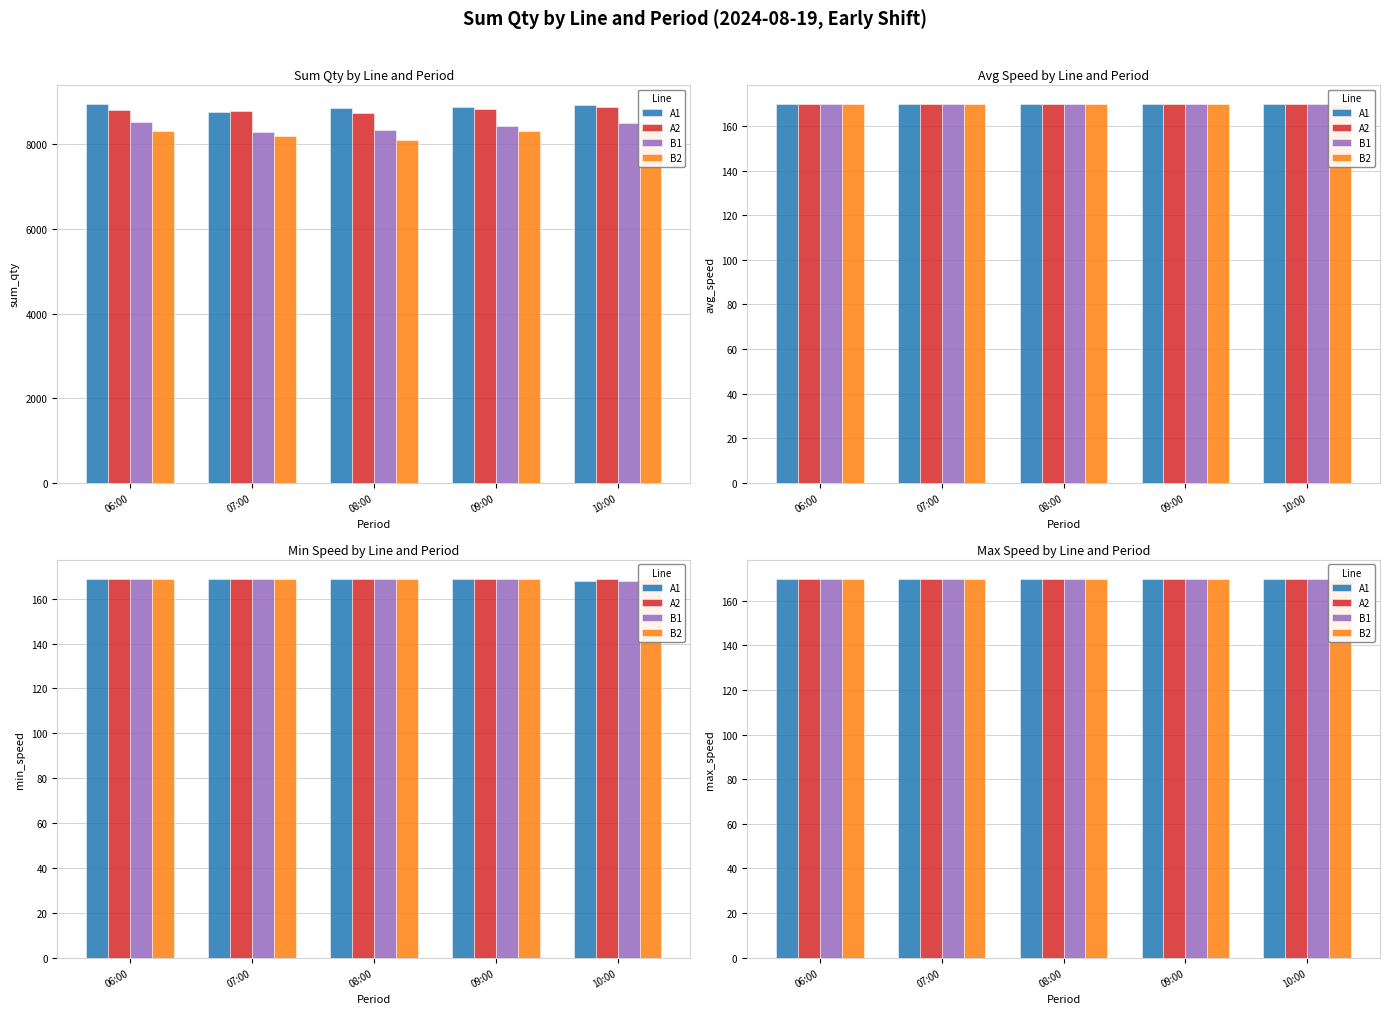

The value of sum_qty at A2-07 is 11613. True or false?

False